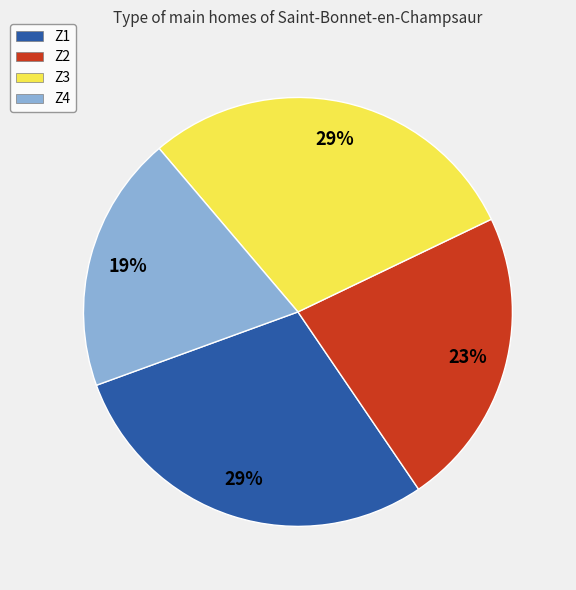

To the nearest percent, what portion does Z2 represent?

23%